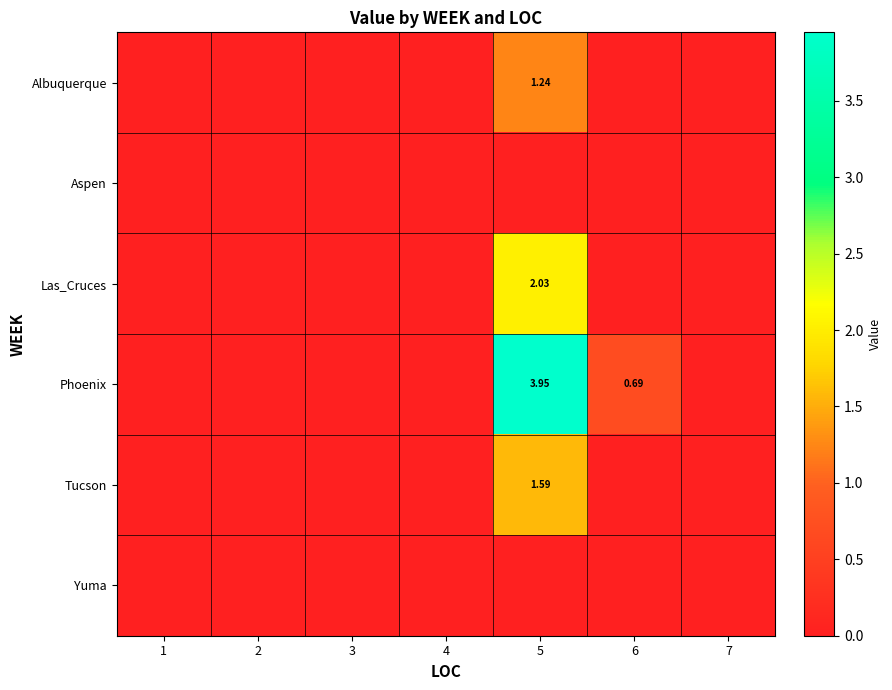

The Tucson series shows 0.0 at 1. True or false?

True